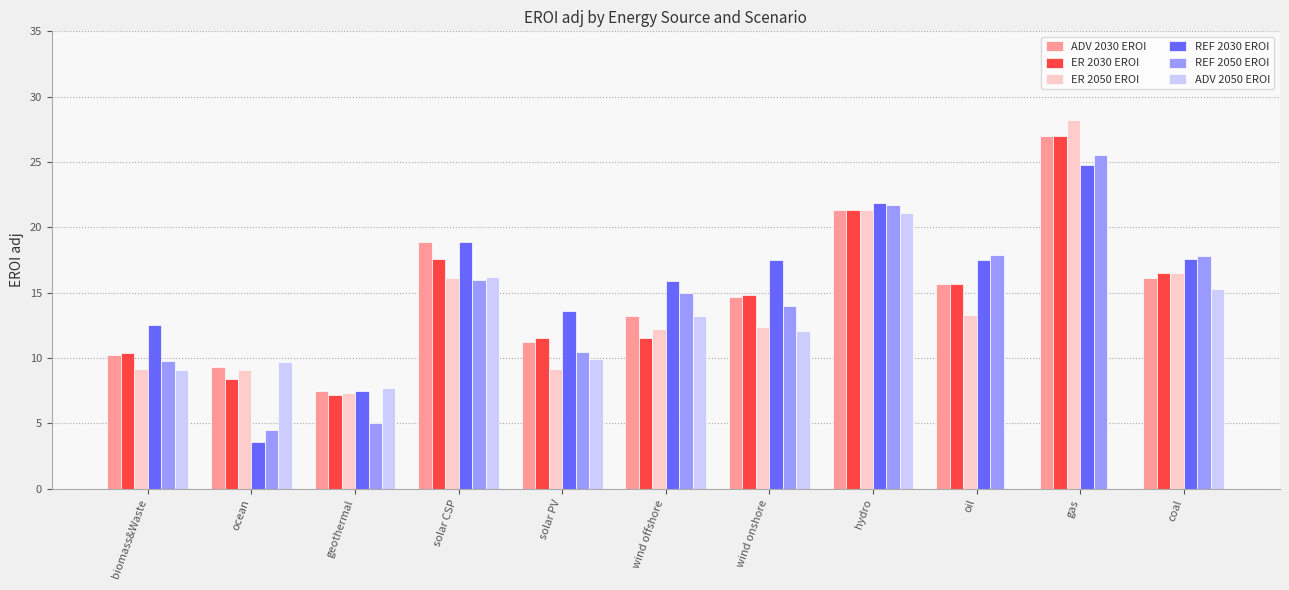

What are all the series names shown in the legend?

ADV 2030 EROI, ER 2030 EROI, ER 2050 EROI, REF 2030 EROI, REF 2050 EROI, ADV 2050 EROI